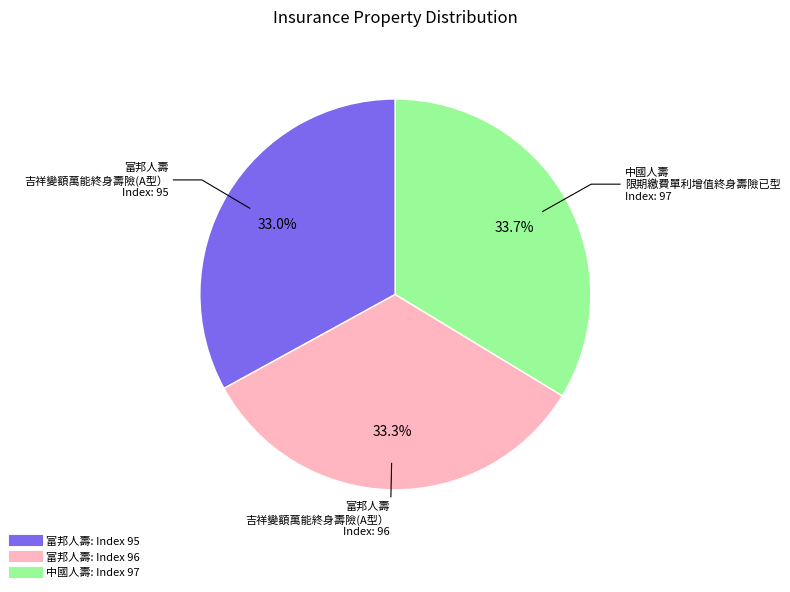

Is there a majority slice in this chart?

No